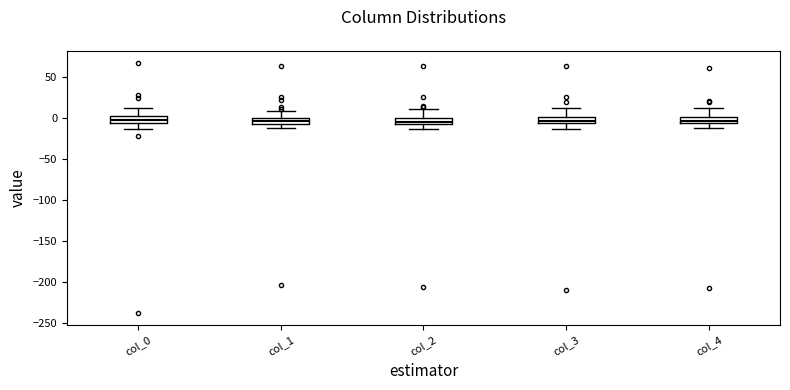

Where does the upper whisker of the box for col_1 end on the y-axis? The values are not printed on the chart, so give them approximately, as read against the axis.

10